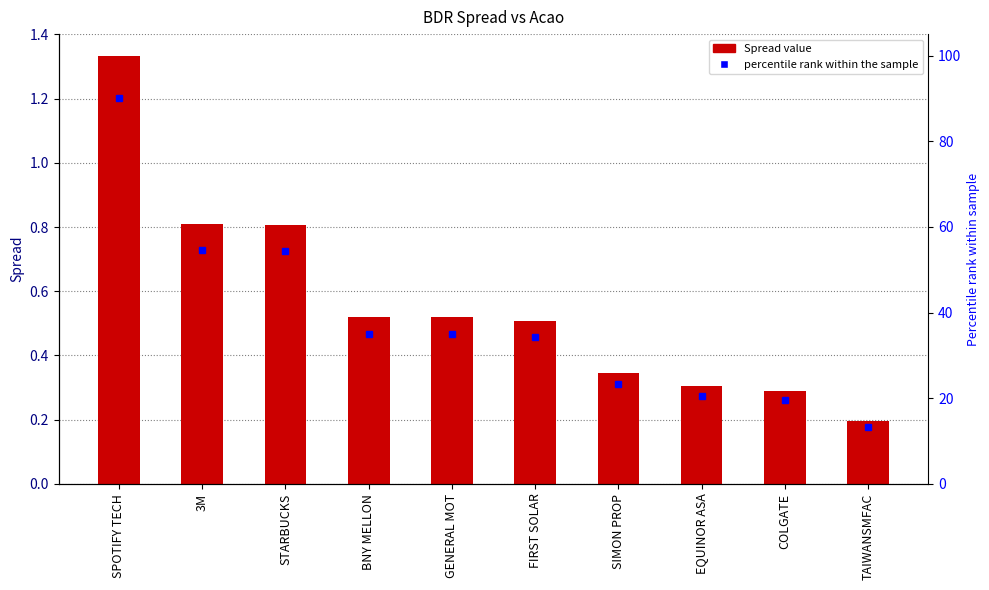

List the labels in order of value, largest first.

SPOTIFY TECH, 3M, STARBUCKS, BNY MELLON, GENERAL MOT, FIRST SOLAR, SIMON PROP, EQUINOR ASA, COLGATE, TAIWANSMFAC